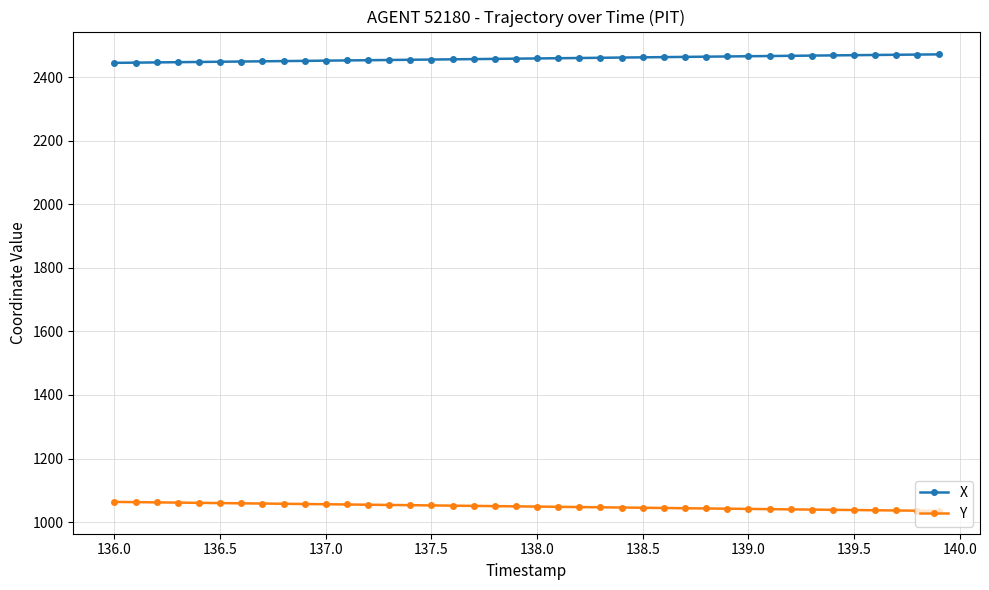

True or false: Y and X intersect in this chart.

False